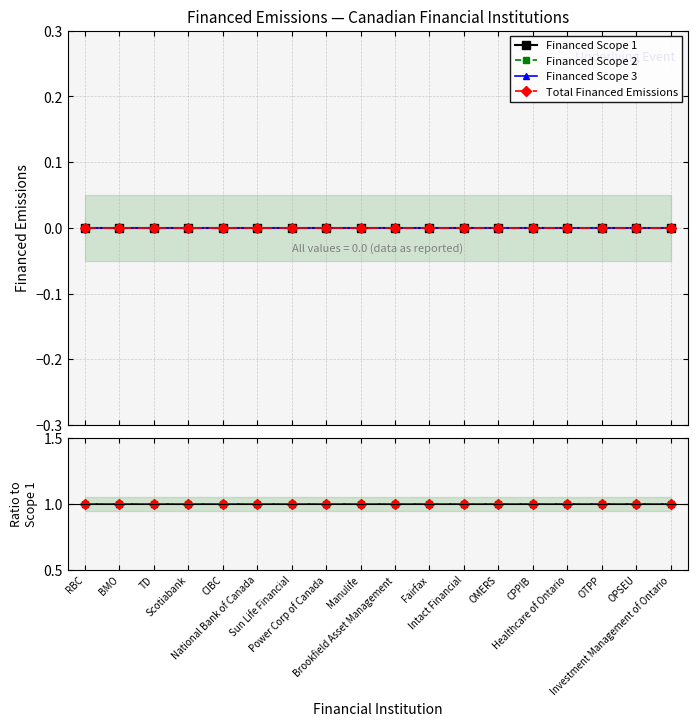

At which label is Financed Scope 3 closest to 1?

RBC